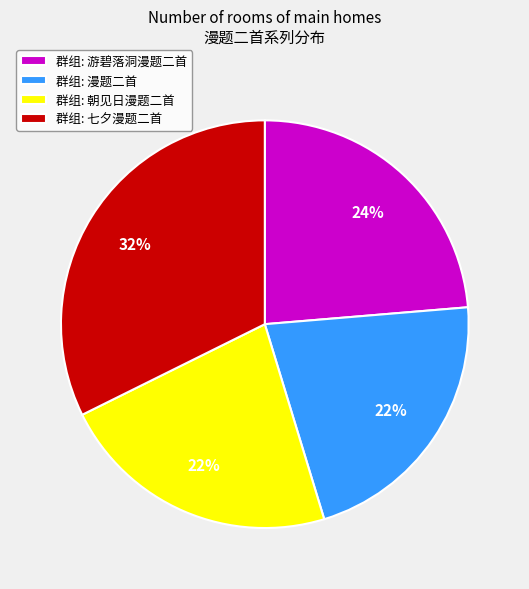

To the nearest percent, what is the average slice percentage?

25%